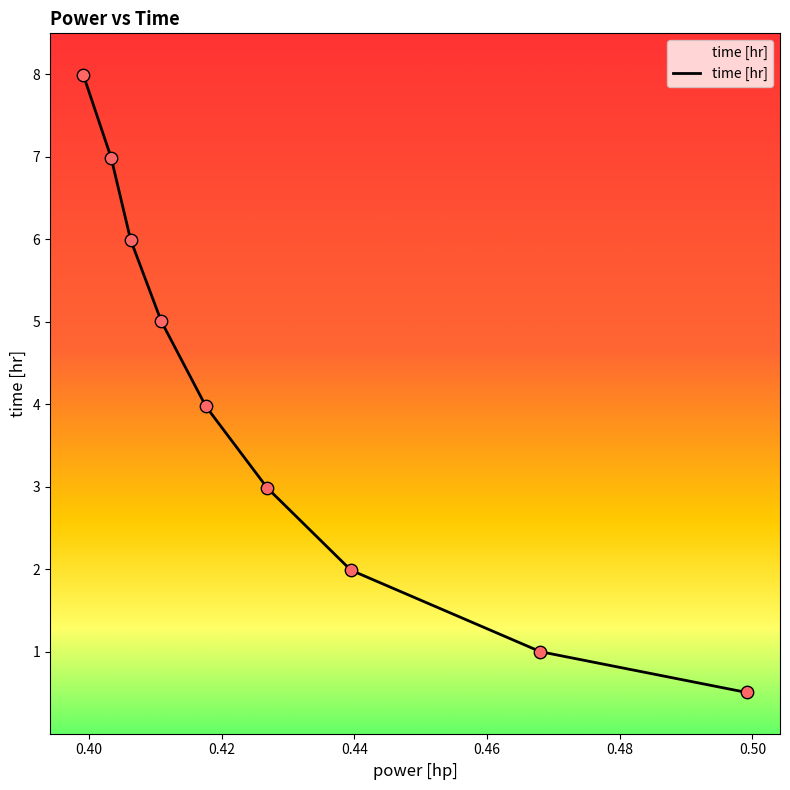

What is the difference between the maximum and minimum values?

7.5